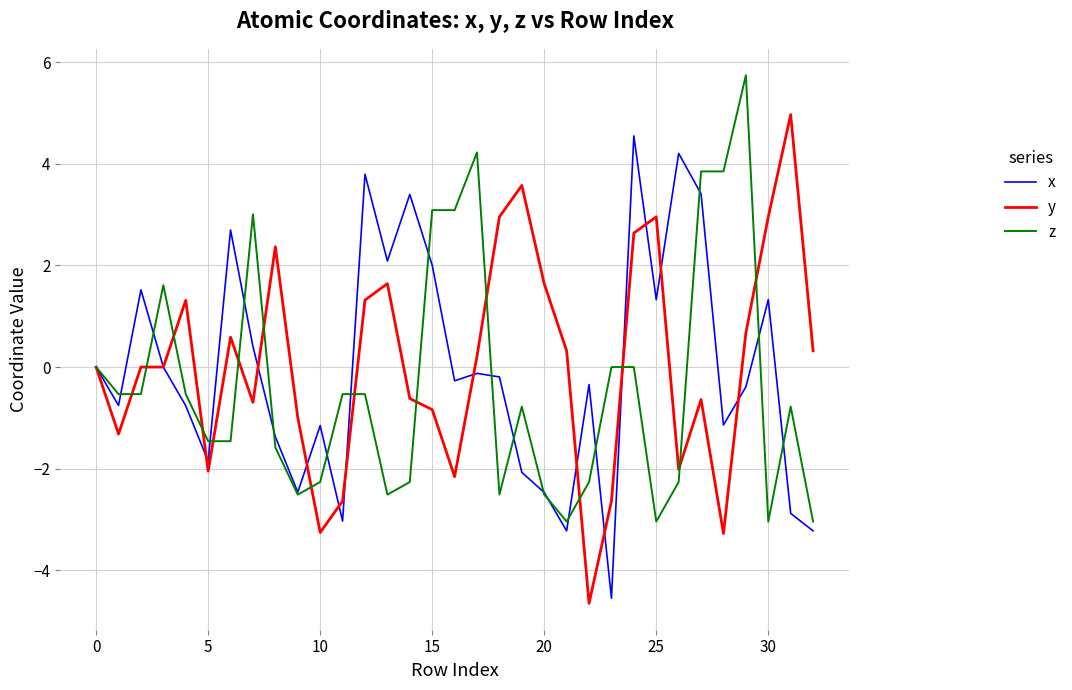

What is the greatest value displayed?

5.7